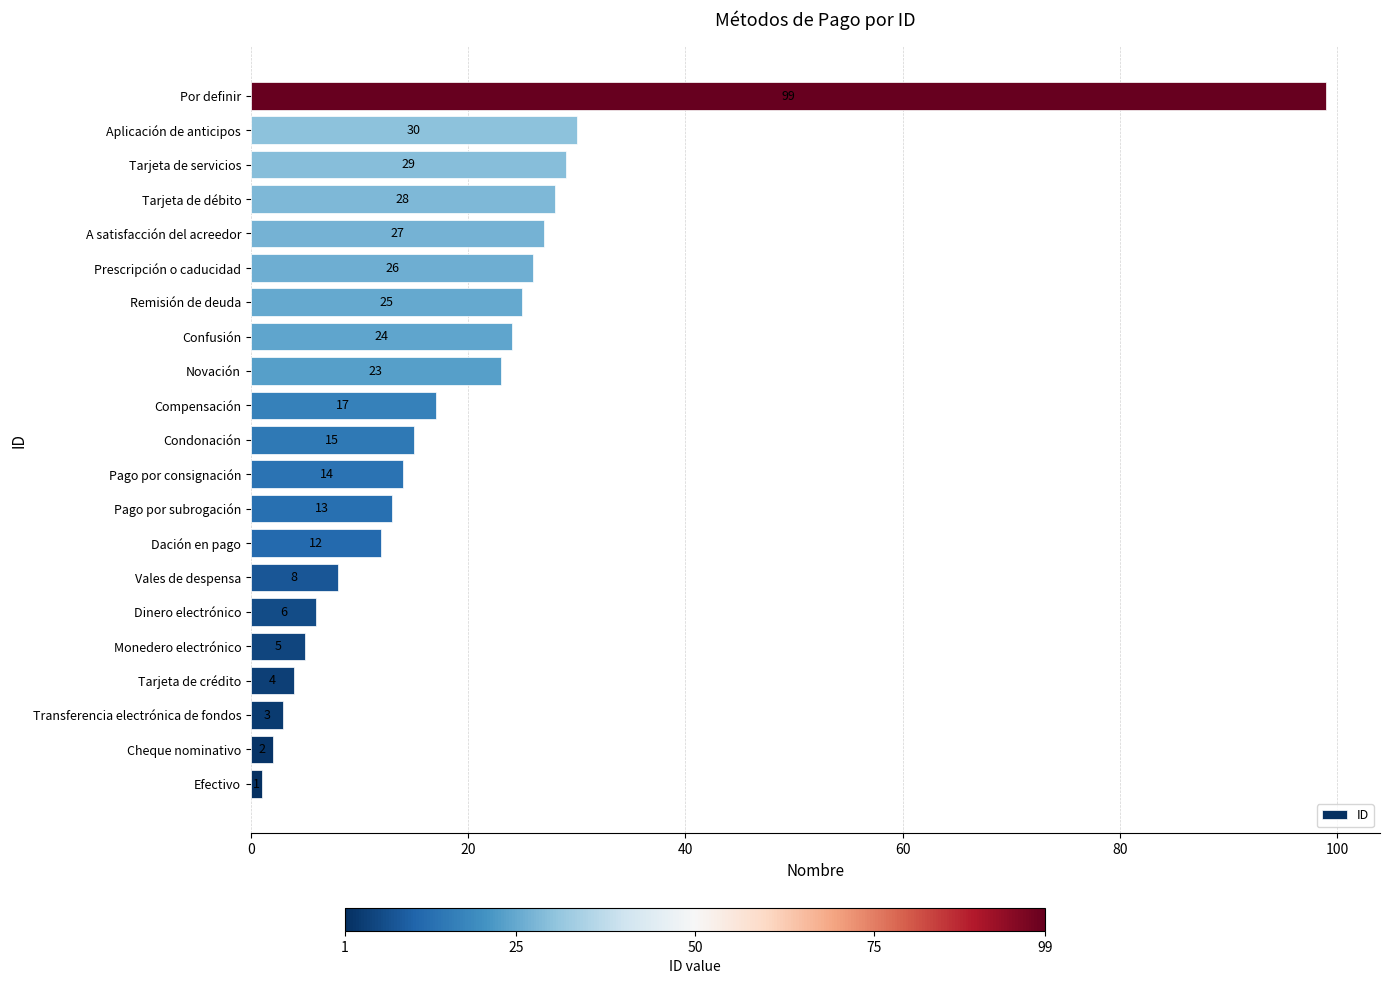

Reading bottom to top, list all the values displayed in this chart.

1	2	3	4	5	6	8	12	13	14	15	17	23	24	25	26	27	28	29	30	99